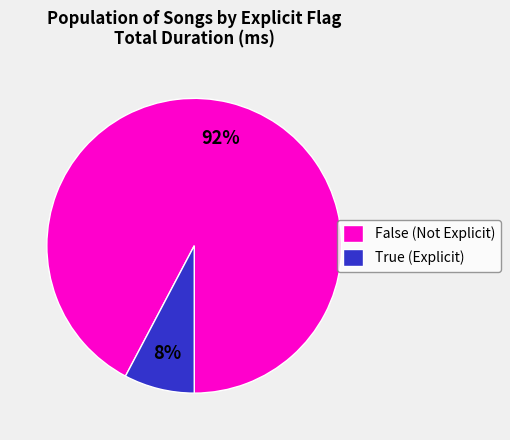

To the nearest percent, what is the combined percentage of True (Explicit) and False (Not Explicit)?

100%